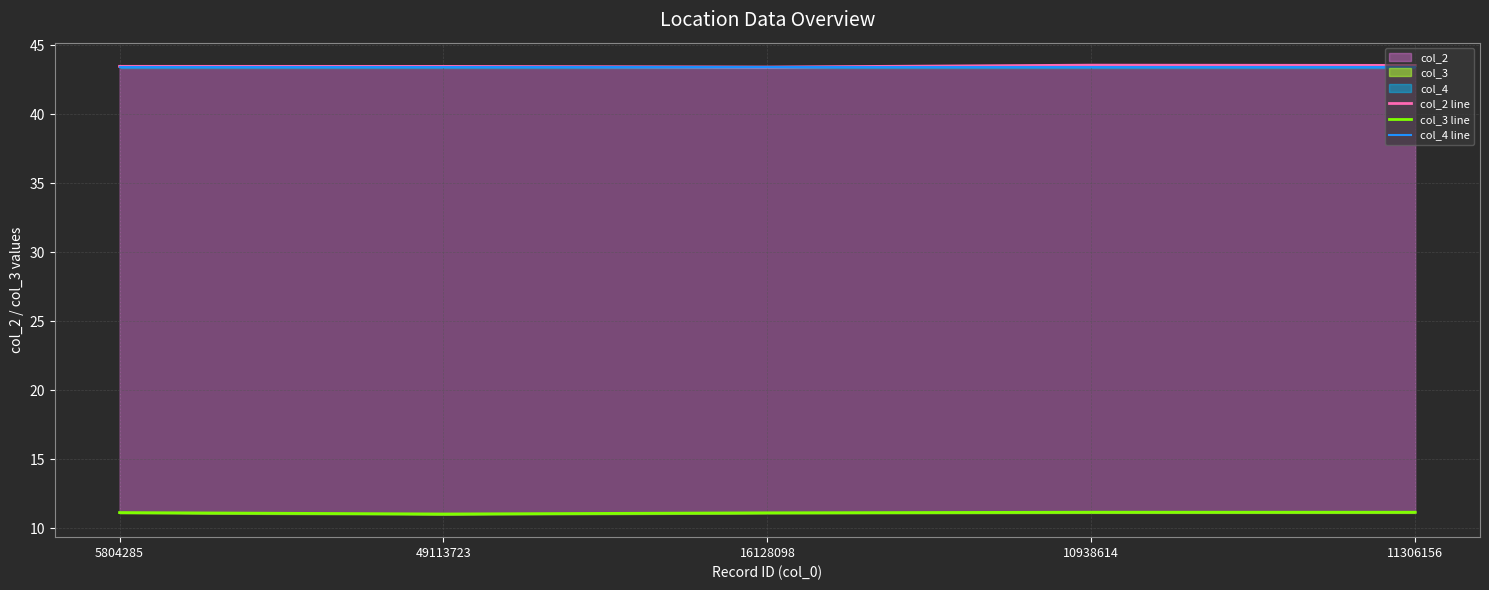

At which label is col_4 line closest to 43?

5804285